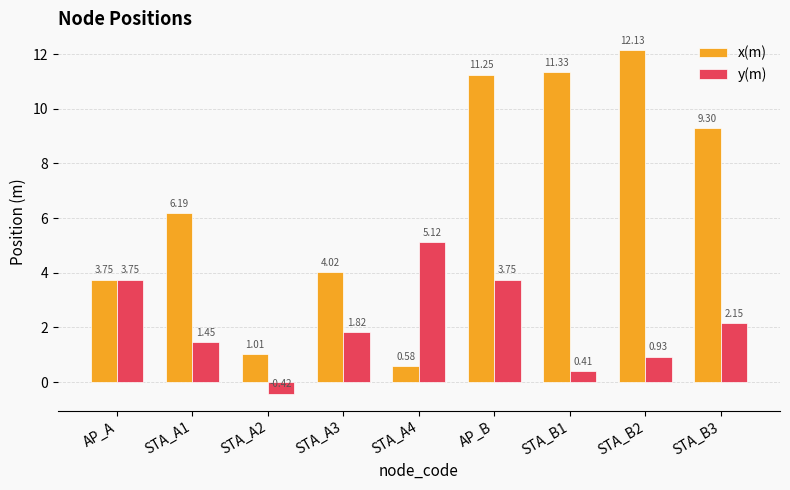

Which category has the highest value across all series?

STA_B2